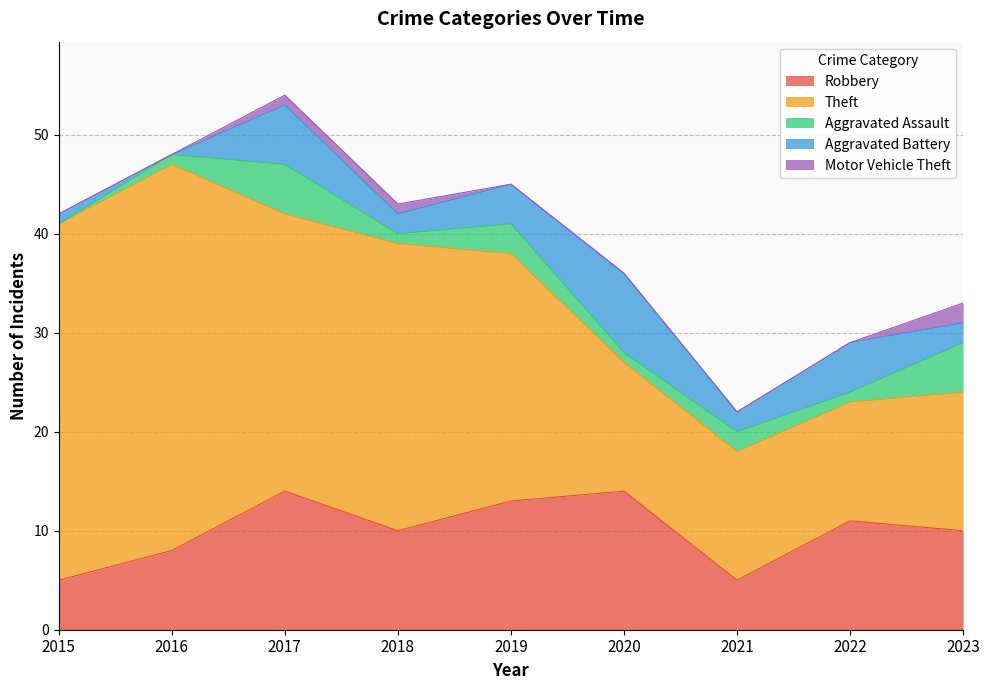

The value of Theft at 2018 is 48. True or false?

False